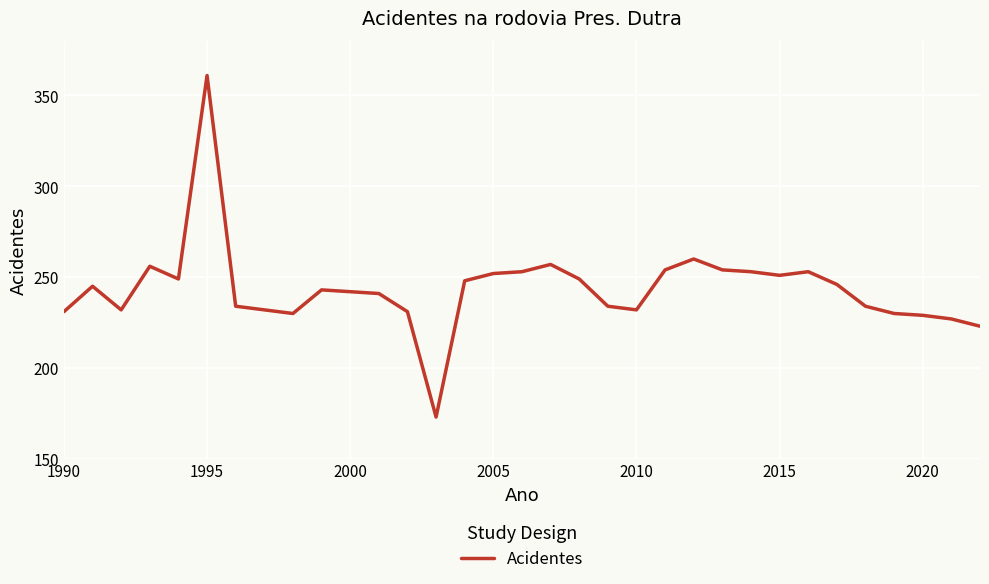

What is the difference between the maximum and minimum values?

188